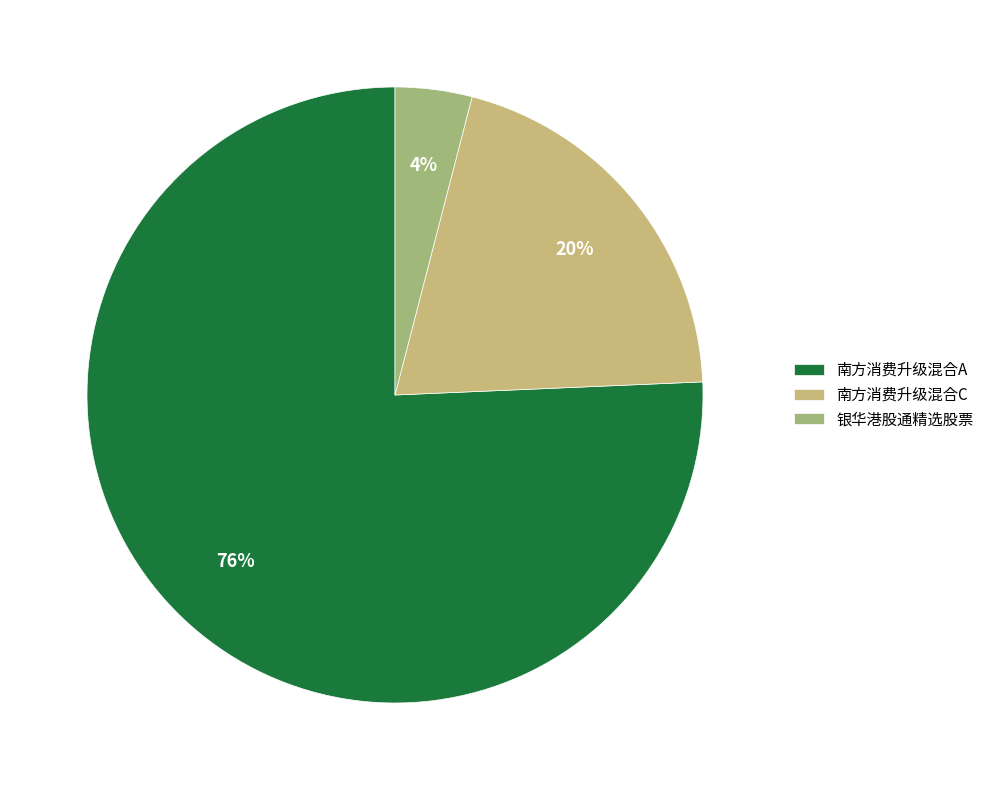

What is the smallest slice in the pie chart?

银华港股通精选股票